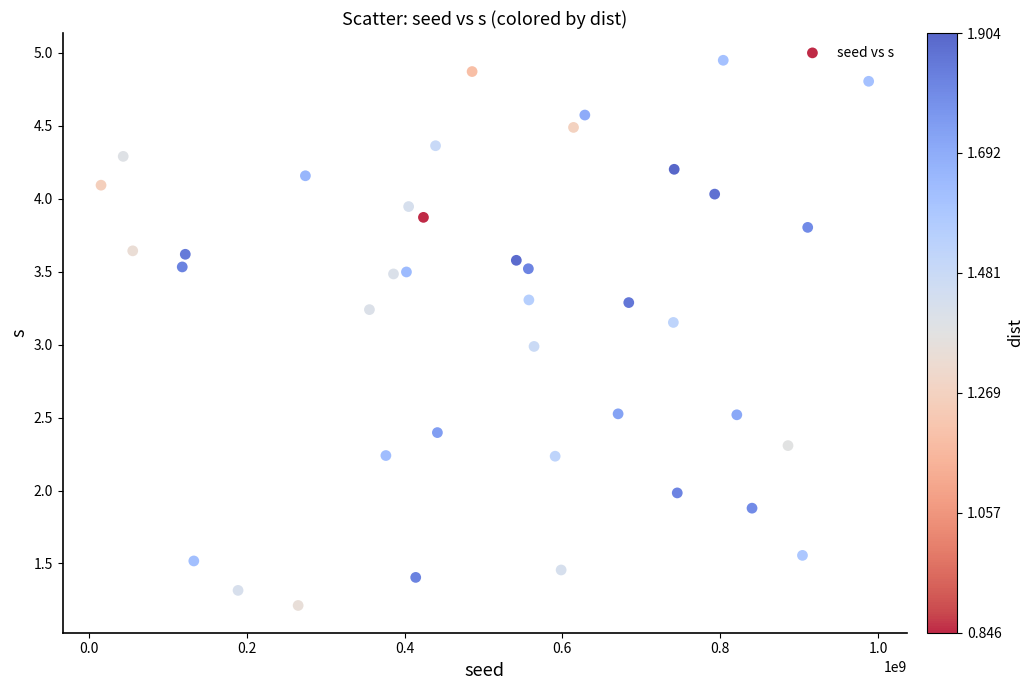

What is the range of X values (max minus min)?

972836275.0